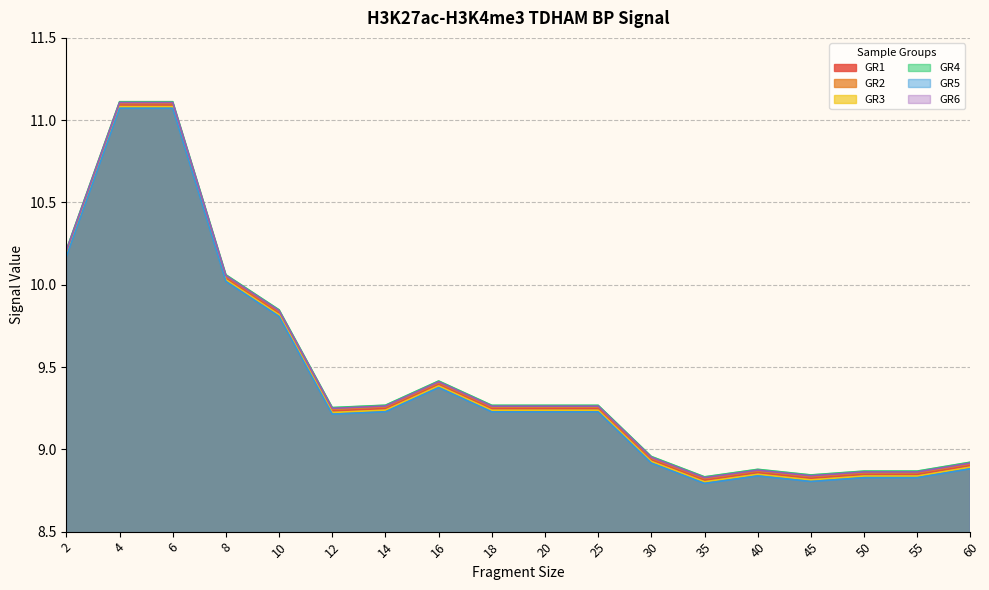

What value does the GR3 series have at 16?

9.4